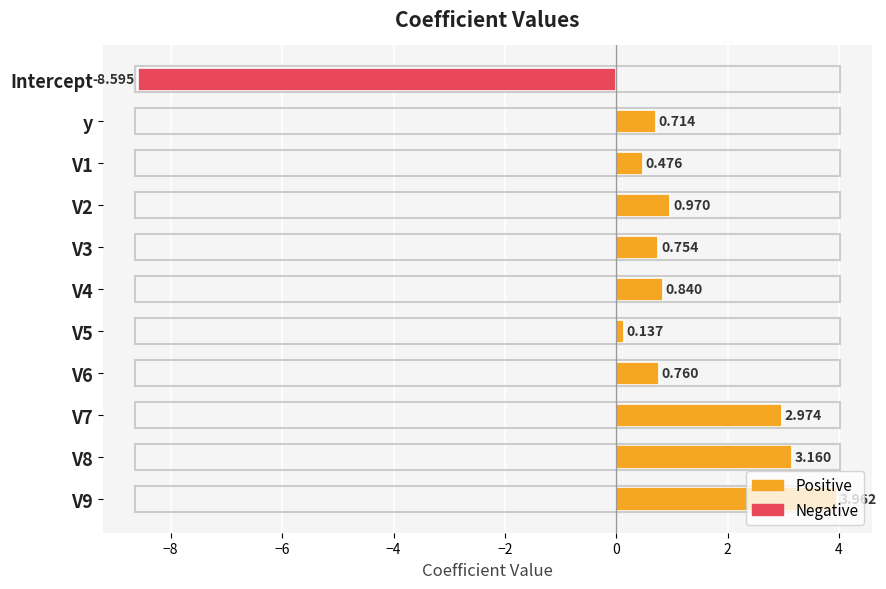

Does the chart contain stacked bars?

No